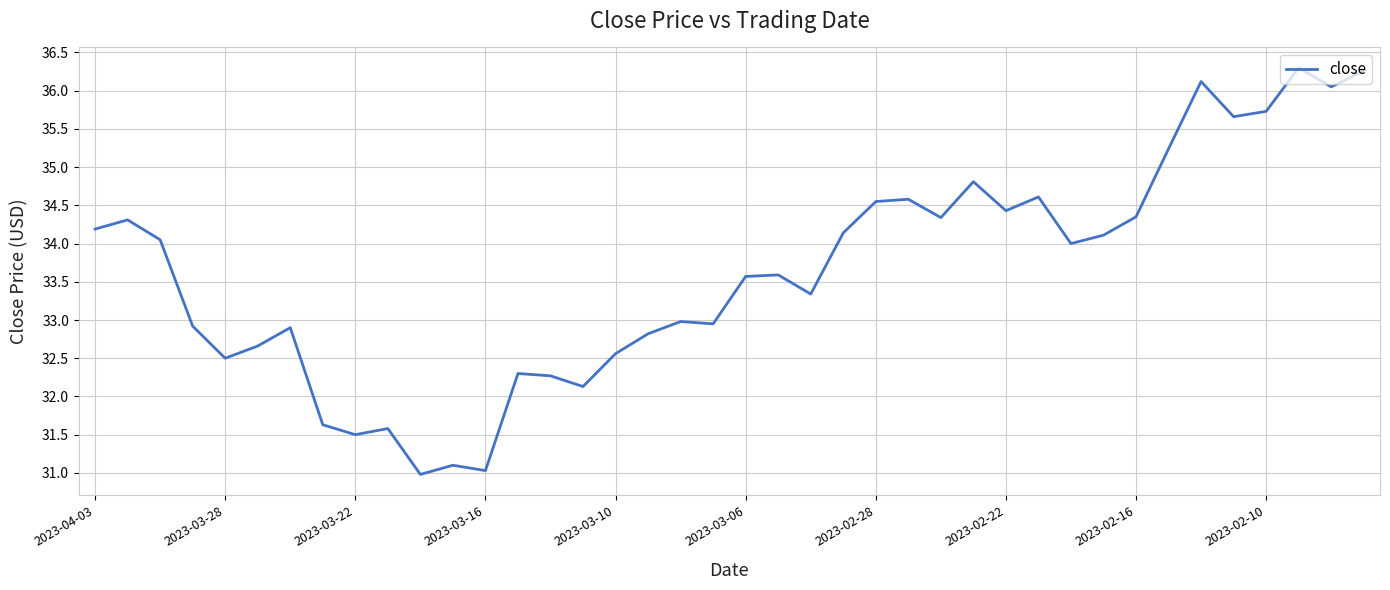

What is the difference between the maximum and minimum values?

5.3